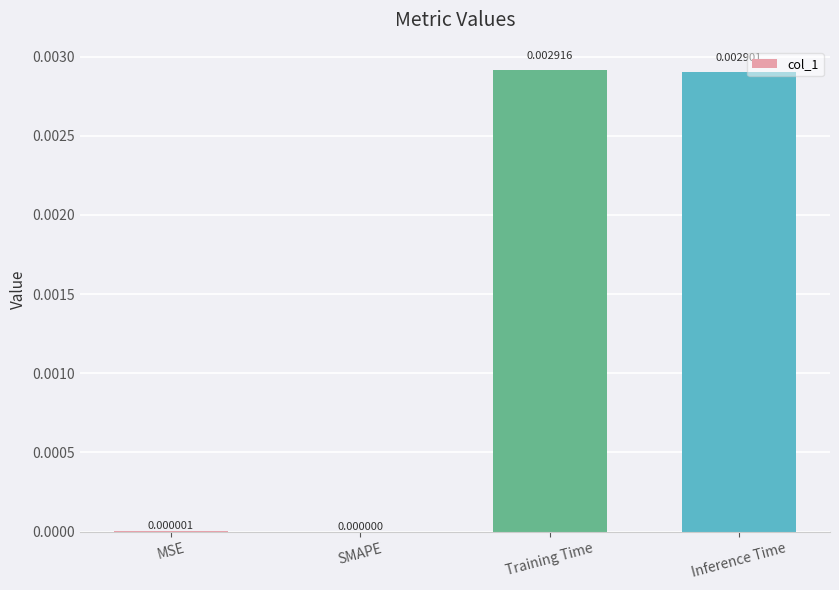

Which has a higher value, SMAPE or Training Time?

Training Time